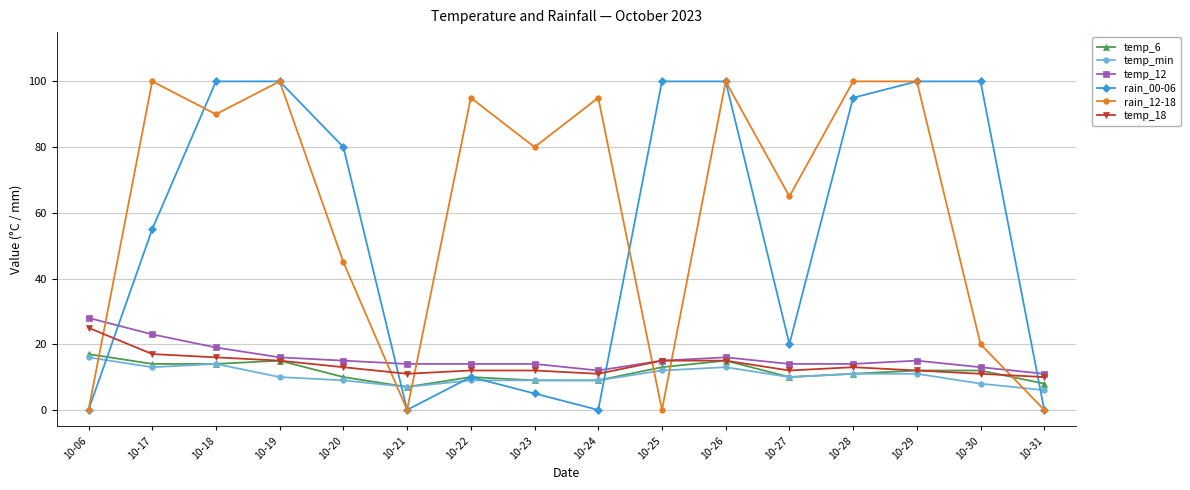

Between 10-17 and 10-26, which series saw the biggest shift?

rain_00-06